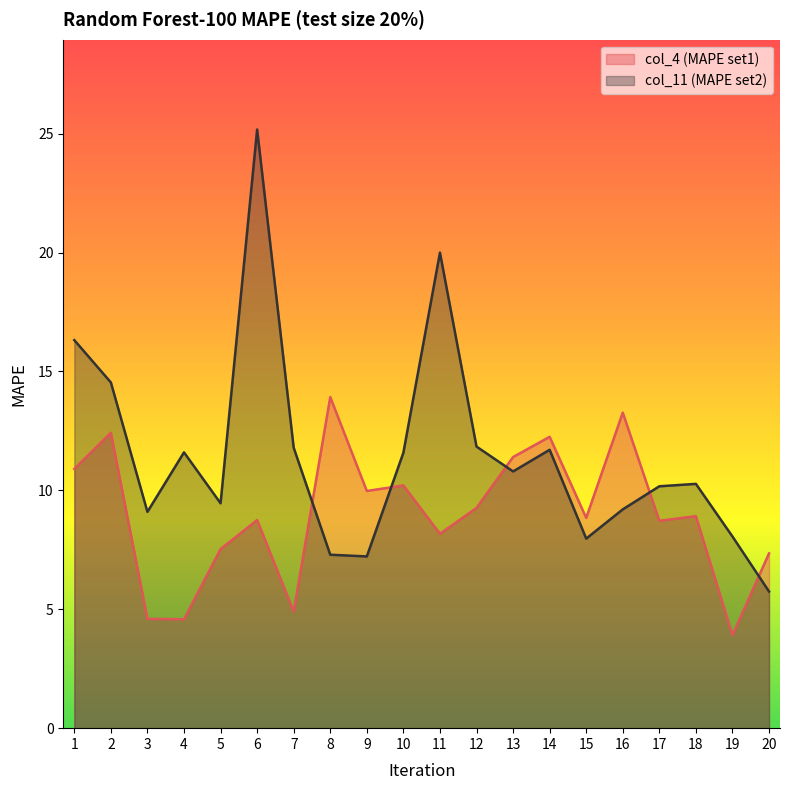

True or false: col_11 (MAPE set2) has more than 2 points higher than both neighbors.

True